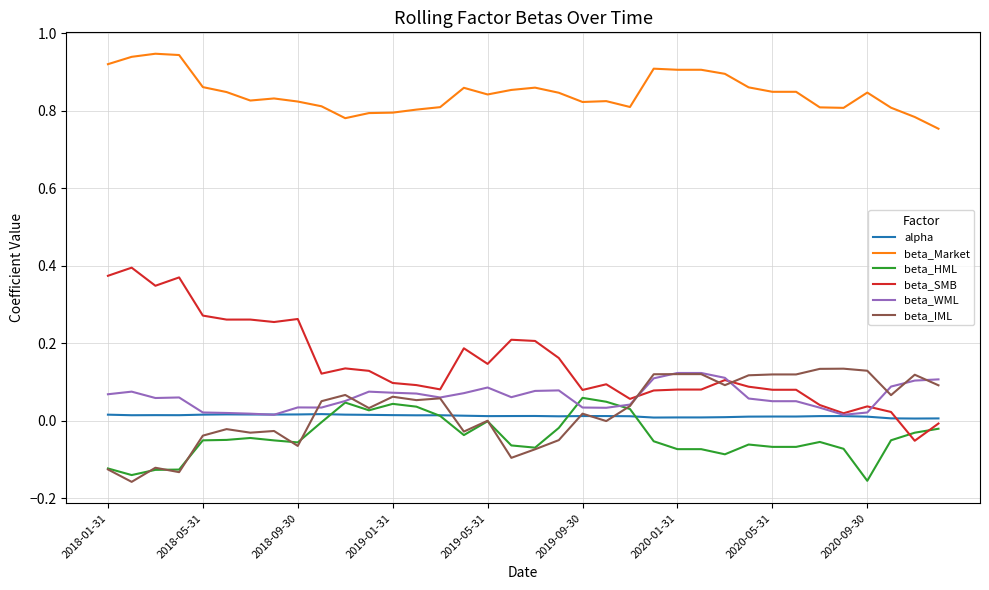

Rank the series by their maximum value, from lowest to highest.

alpha, beta_HML, beta_WML, beta_IML, beta_SMB, beta_Market